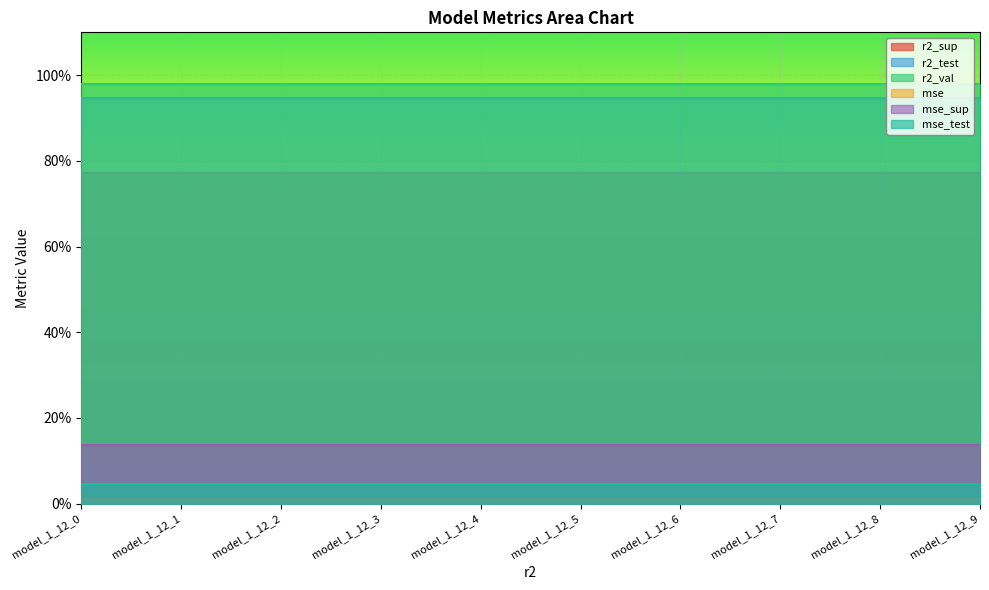

Count the number of categories in the chart.

10